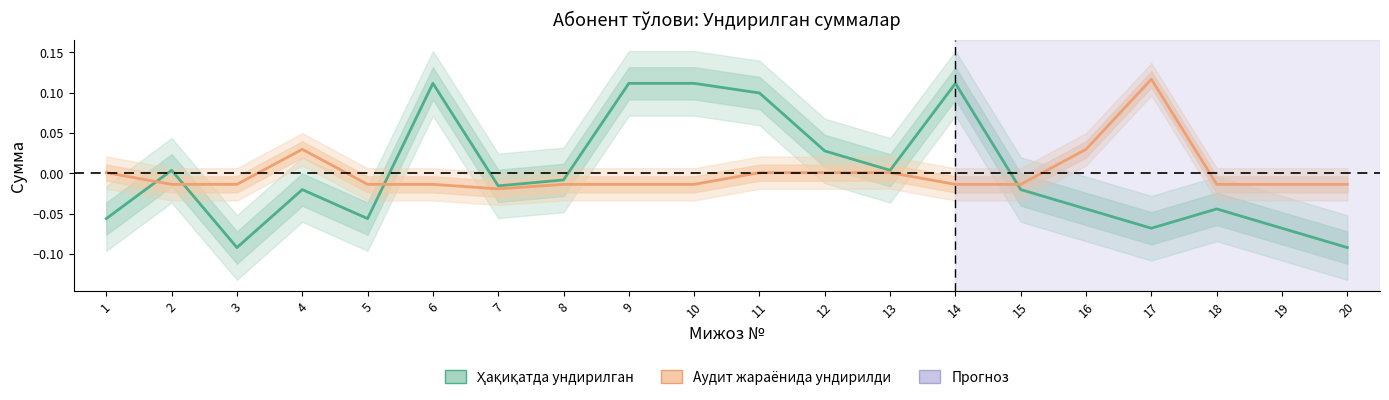

Which series has the largest total across all categories?

Ҳақиқатда ундирилган